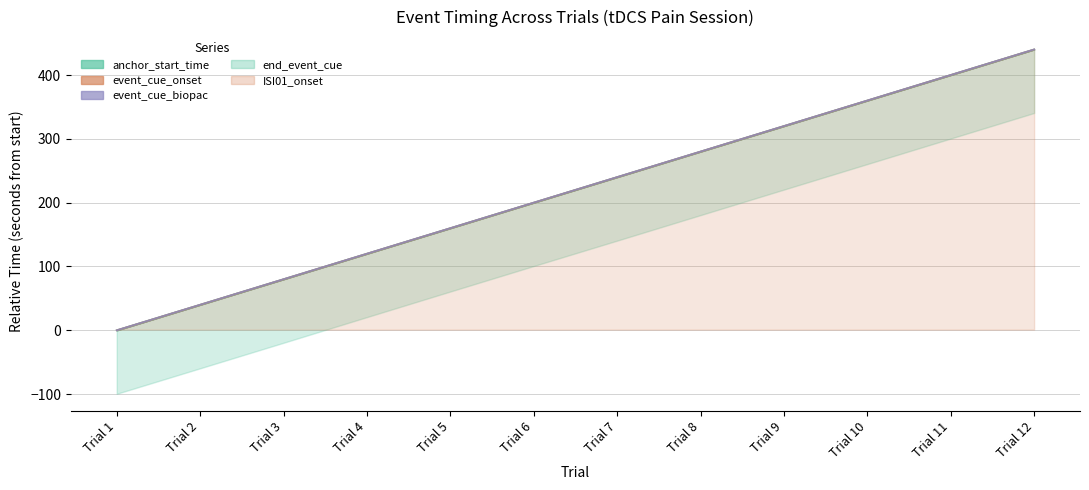

True or false: anchor_start_time and event_cue_onset intersect in this chart.

False